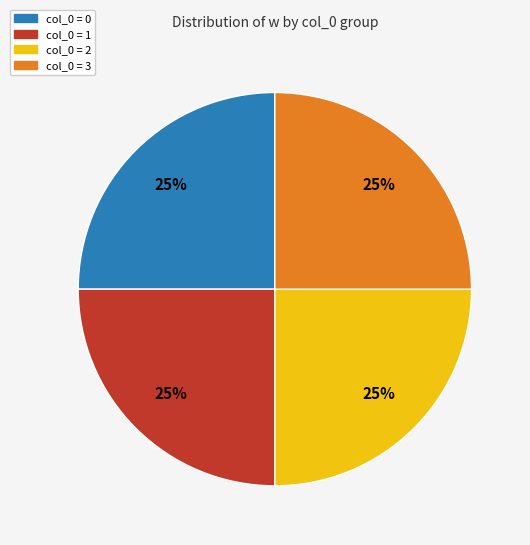

Is there any slice that represents more than half of the pie?

No